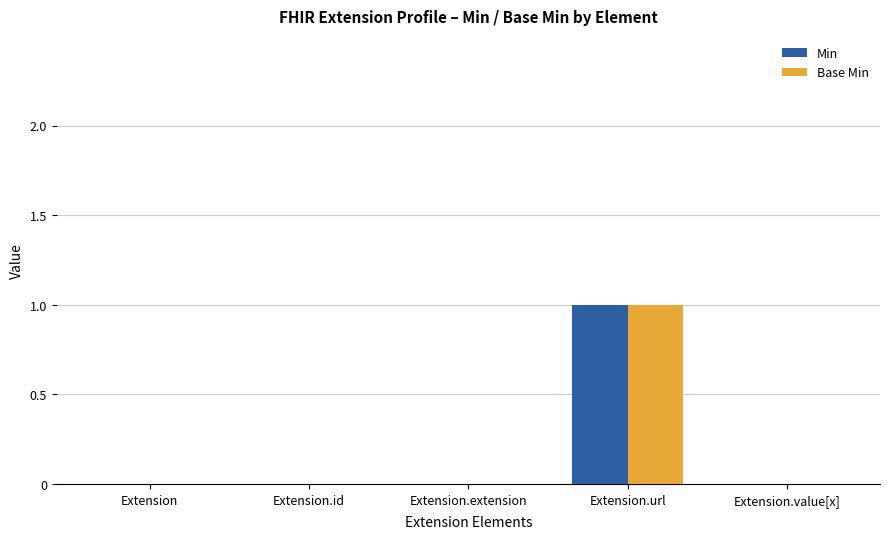

True or false: Base Min has a value of 0 at Extension.url.

False